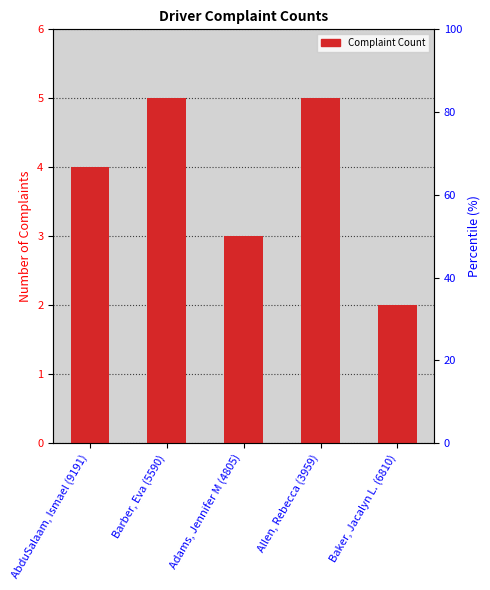

Between Adams, Jennifer M (4805) and AbduSalaam, Ismael (9191), which is larger?

AbduSalaam, Ismael (9191)